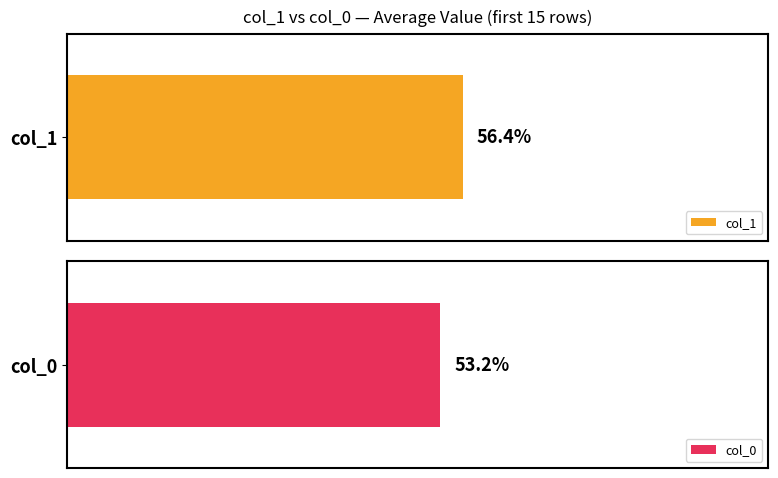

The col_0 series shows 9 at 19. True or false?

False